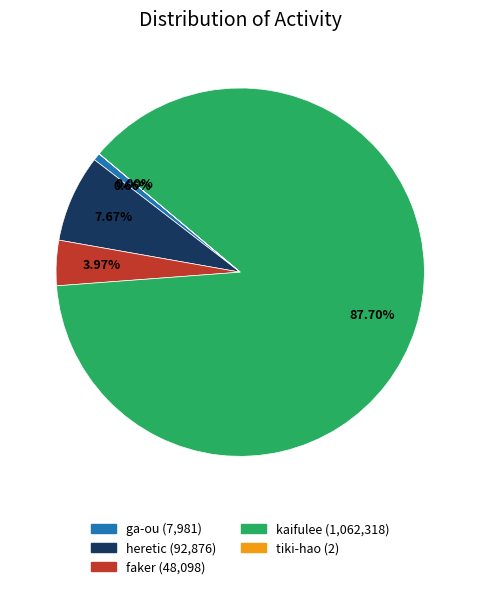

Combined, do faker and heretic account for over 50%?

No